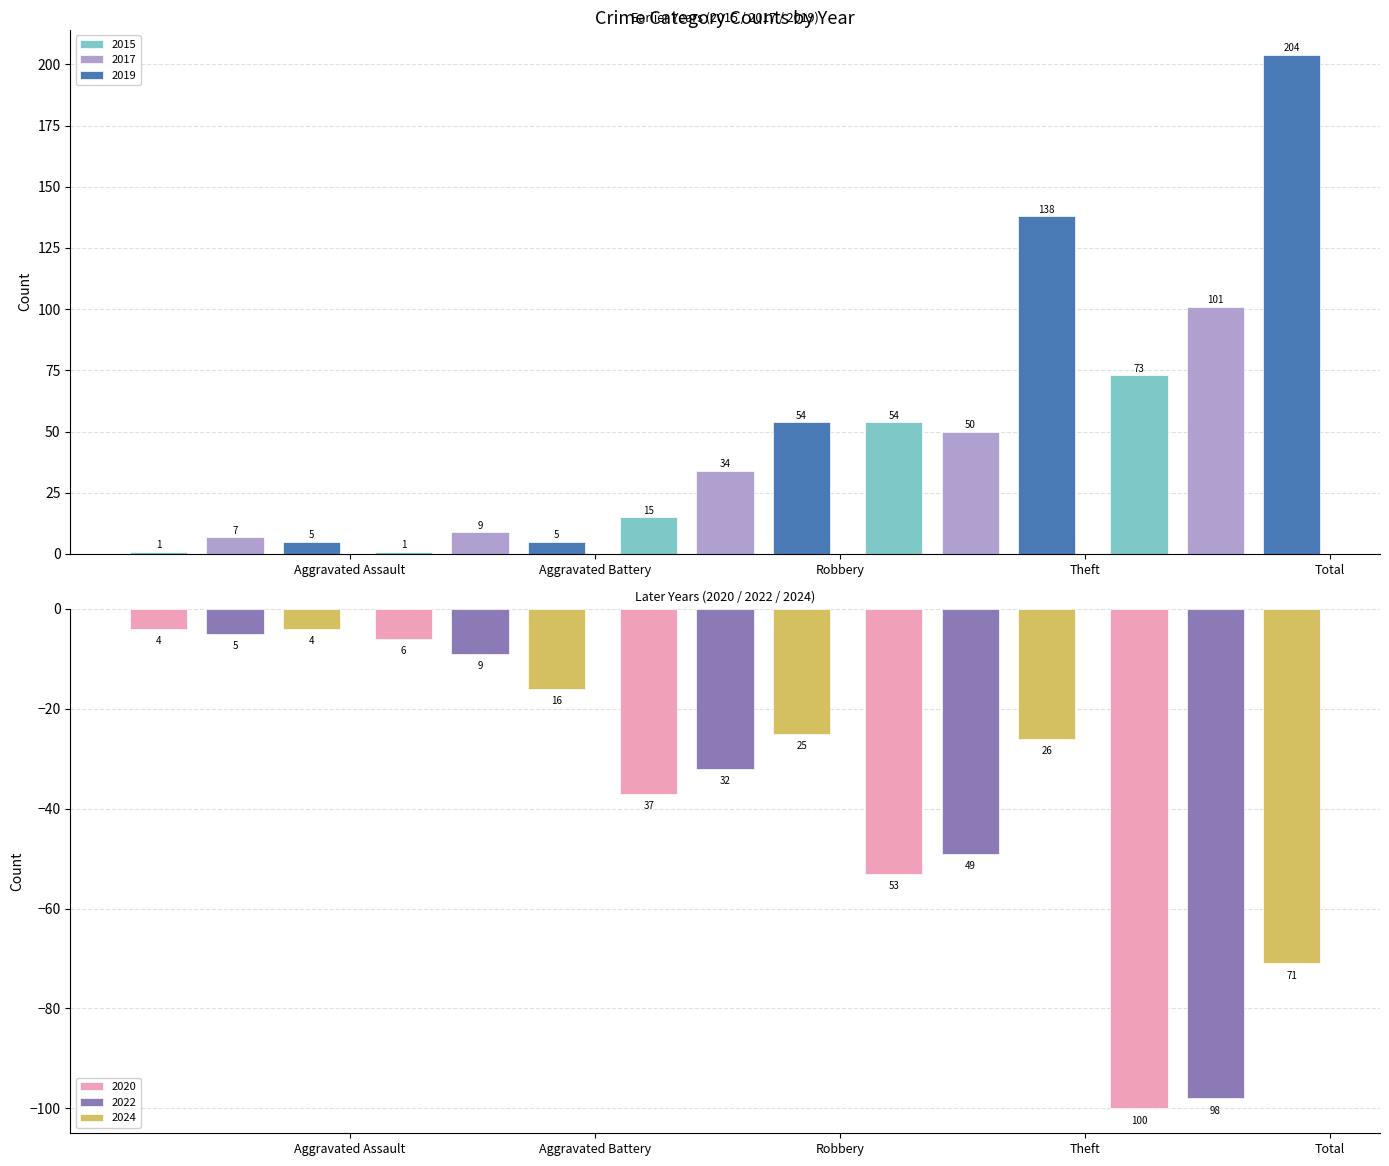

How many bars are there in total?

30